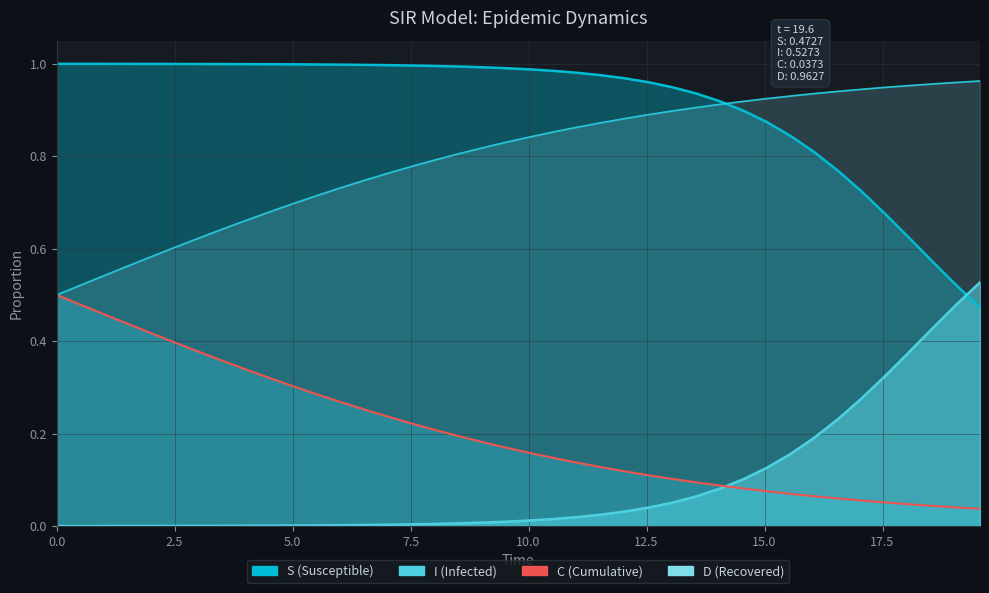

True or false: C has more than 0 interior local peaks.

False